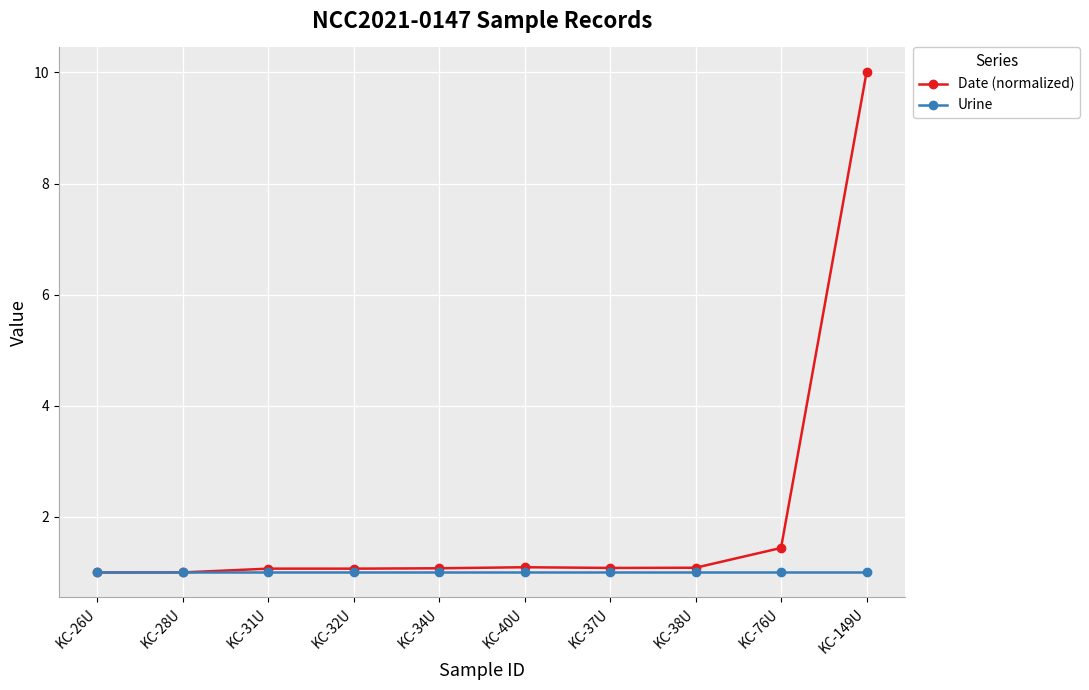

Reading left to right, what are all the values shown in this chart?

Date (normalized): 1.0	1.0	1.1	1.1	1.1	1.1	1.1	1.1	1.4	10.0
Urine: 1.0	1.0	1.0	1.0	1.0	1.0	1.0	1.0	1.0	1.0